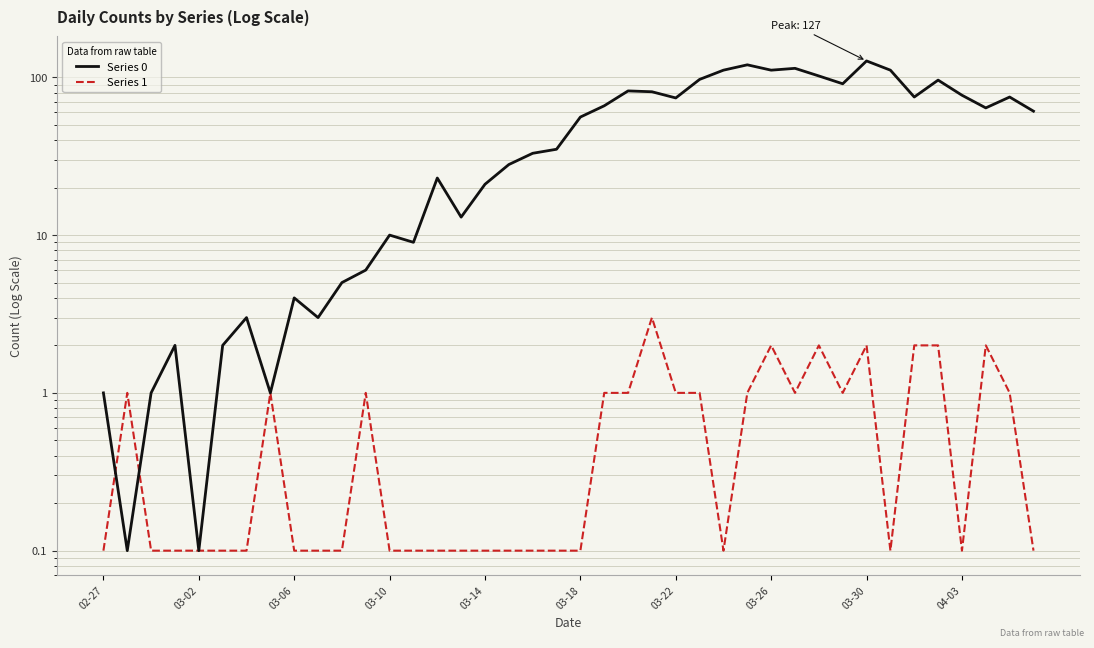

What is the total value across all series at 13?

9.1